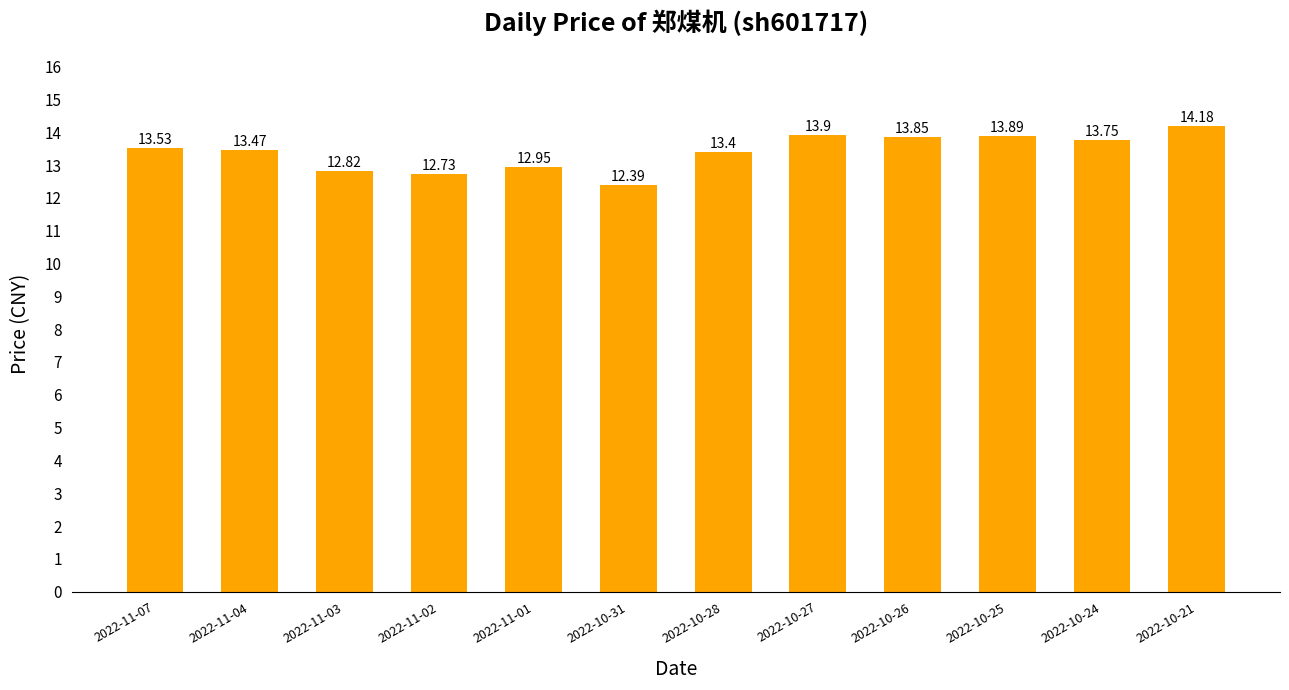

At which label is the value closest to 13?

2022-11-01